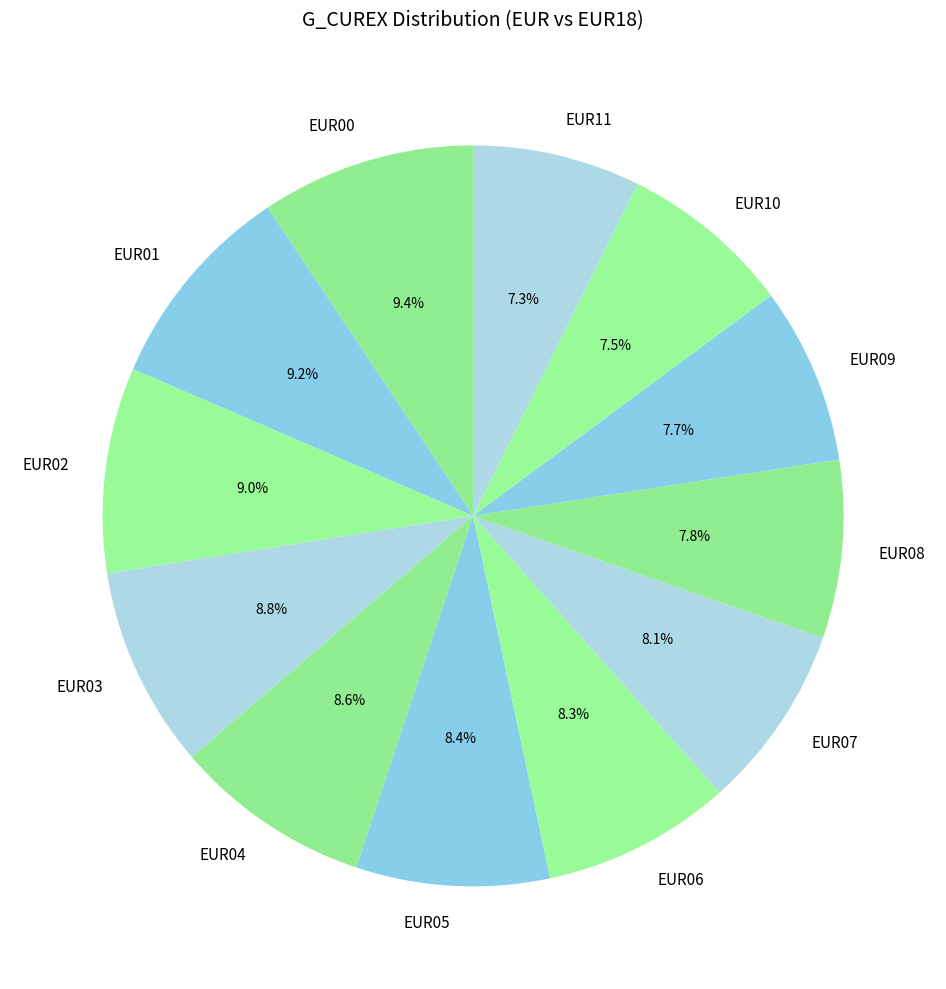

Approximately how many times larger is the value at EUR04 compared to EUR02?

1.0